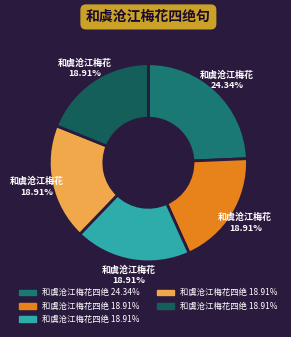

How many slices are in this pie chart?

5